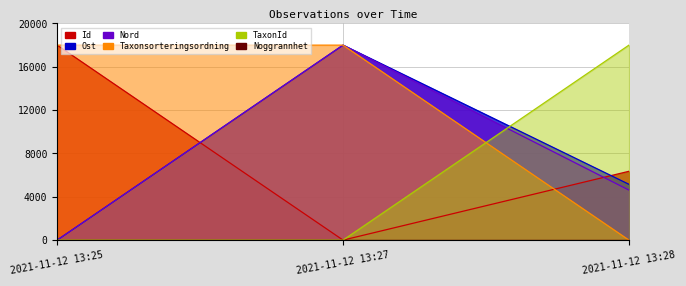

What is the value of the Id point at the 3rd from the left?

6352.9